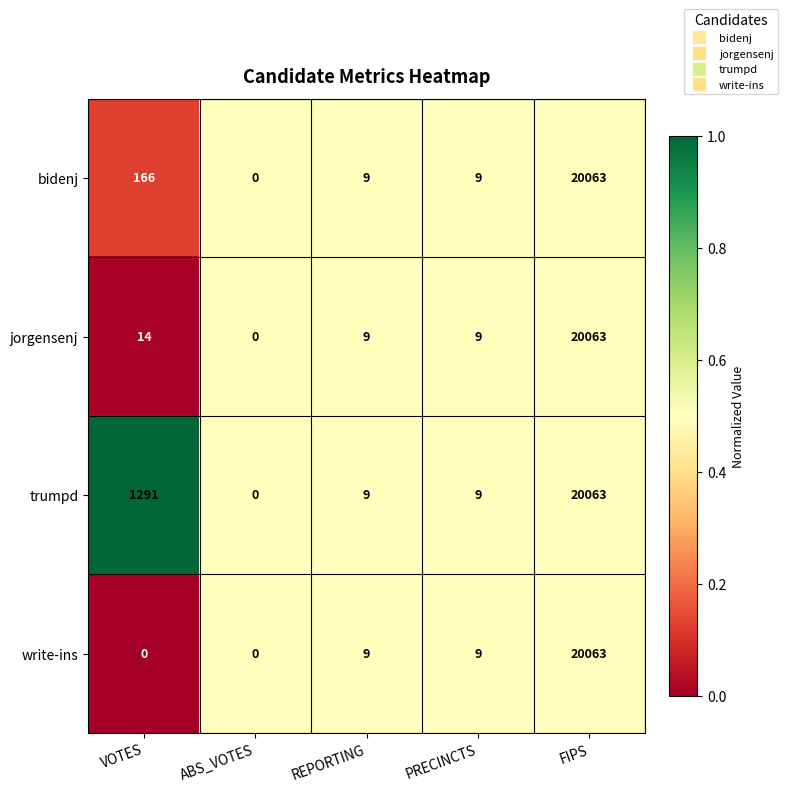

Which label corresponds to the largest value in the chart?

FIPS